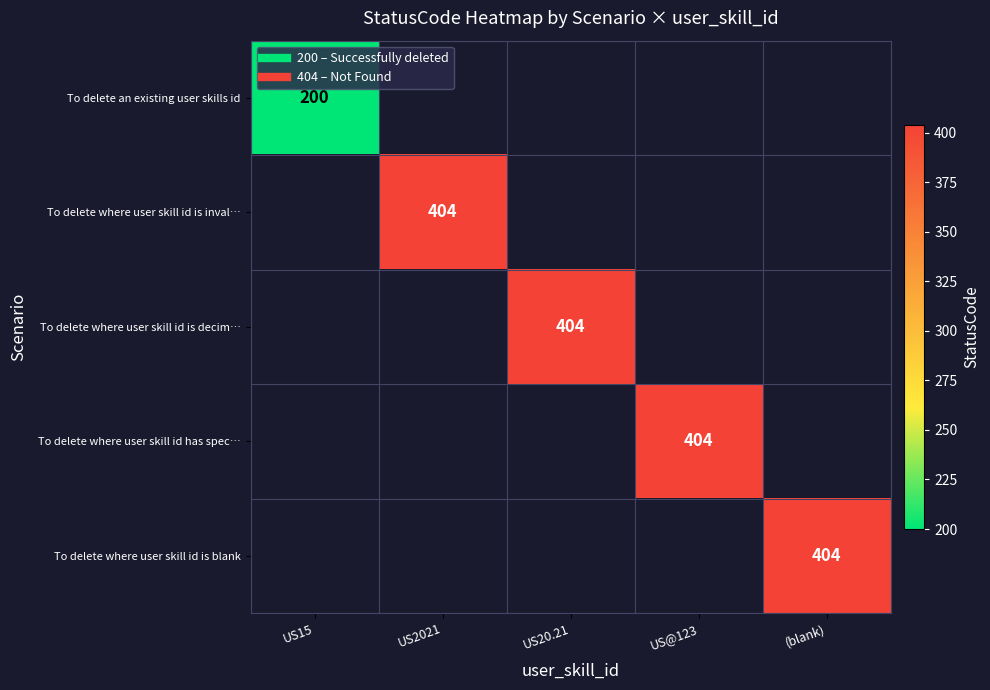

At how many categories does at least one series exceed 214?

4